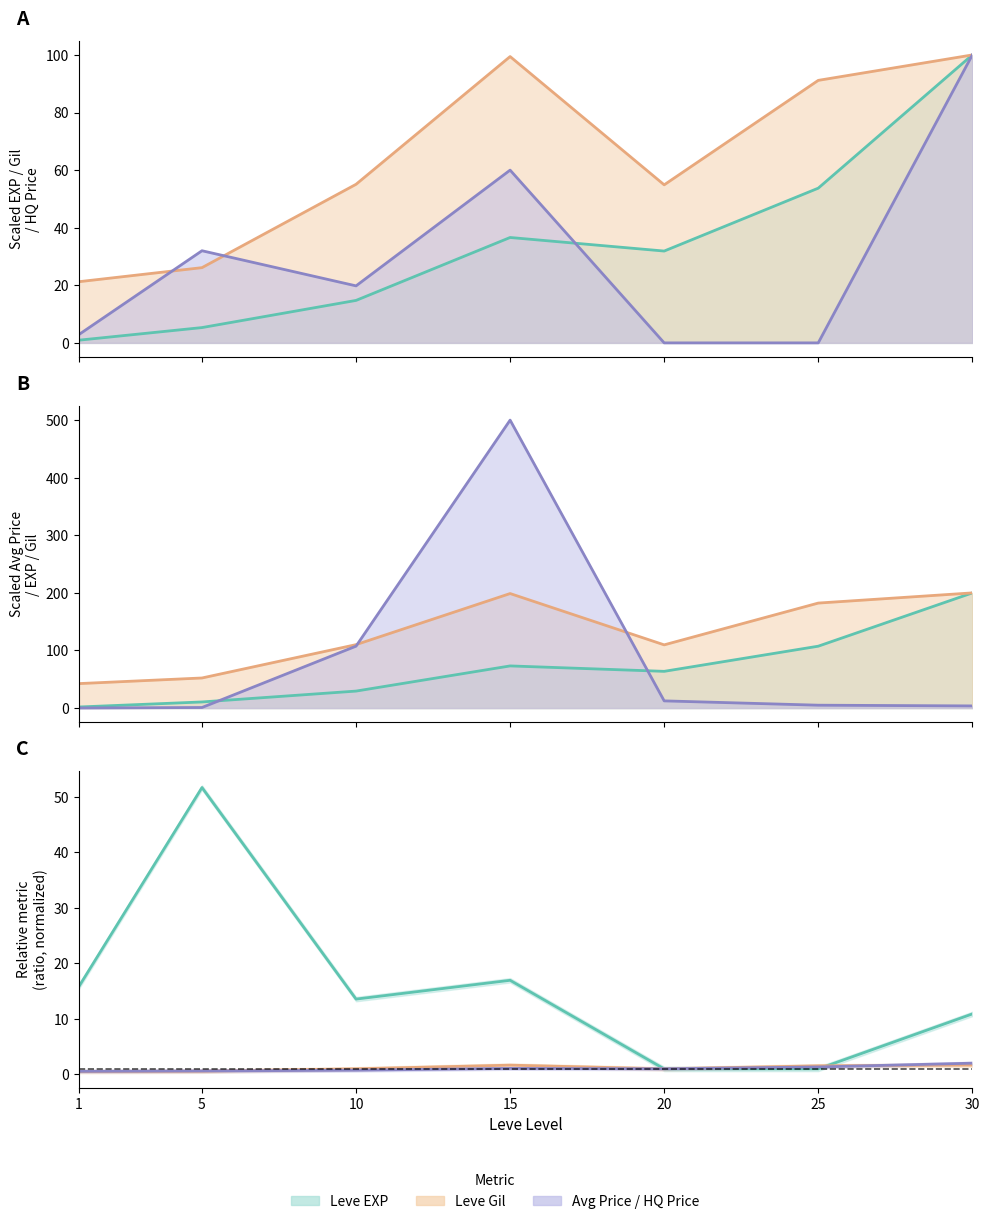

What is the value of the Leve Gil point at the 1st from the left?

21.2